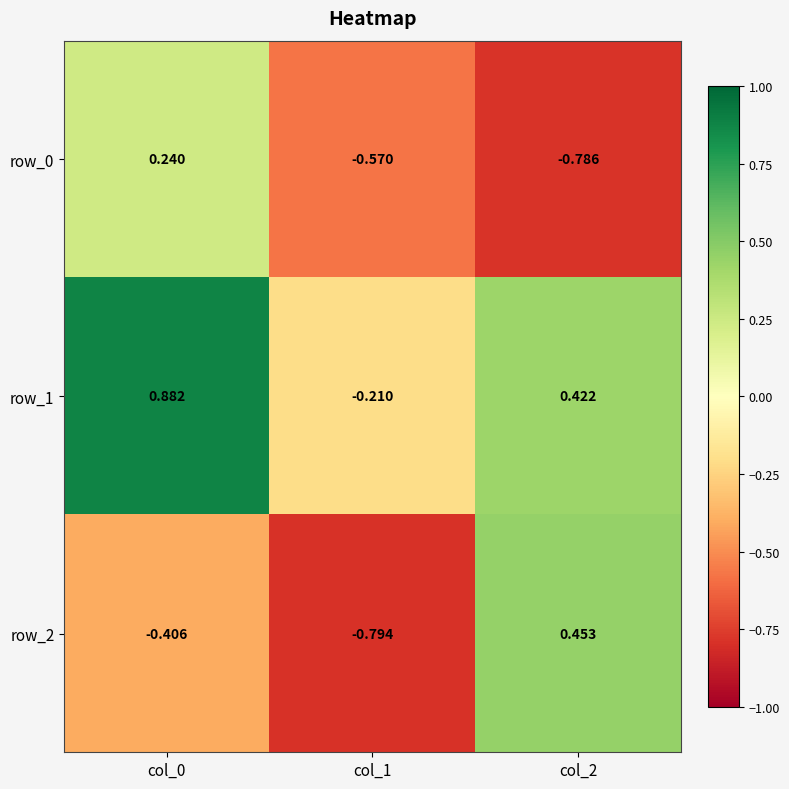

Is the value of row_2 at col_2 greater than the value of row_0 at col_0?

Yes